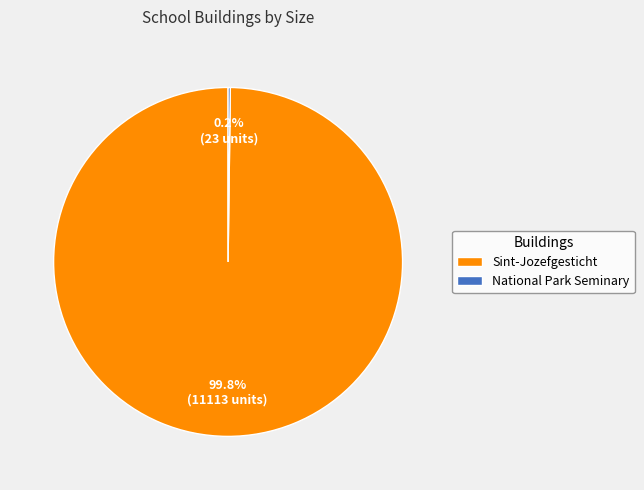

True or false: Sint-Jozefgesticht accounts for 88% of the total.

False